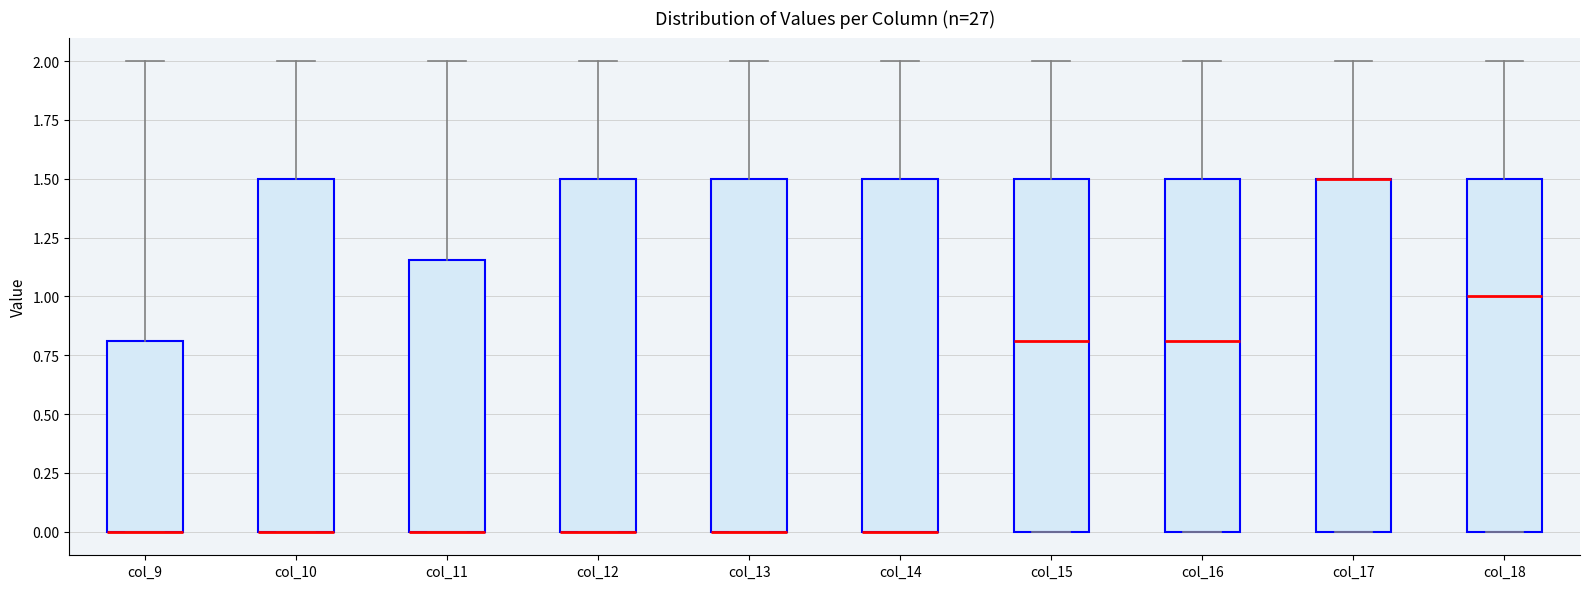

Reading left to right, read every box against the y-axis: the position of its median line, the range the box covers, and the ends of its whiskers. The values are not printed on the chart, so give them approximately, as read against the axis.

col_9: median 0.00 (drawn on the box's lower edge), box 0.00 to 0.80, whiskers 0.00 to 2.00
col_10: median 0.00 (drawn on the box's lower edge), box 0.00 to 1.50, whiskers 0.00 to 2.00
col_11: median 0.00 (drawn on the box's lower edge), box 0.00 to 1.15, whiskers 0.00 to 2.00
col_12: median 0.00 (drawn on the box's lower edge), box 0.00 to 1.50, whiskers 0.00 to 2.00
col_13: median 0.00 (drawn on the box's lower edge), box 0.00 to 1.50, whiskers 0.00 to 2.00
col_14: median 0.00 (drawn on the box's lower edge), box 0.00 to 1.50, whiskers 0.00 to 2.00
col_15: median 0.80, box 0.00 to 1.50, whiskers 0.00 to 2.00
col_16: median 0.80, box 0.00 to 1.50, whiskers 0.00 to 2.00
col_17: median 1.50 (drawn on the box's upper edge), box 0.00 to 1.50, whiskers 0.00 to 2.00
col_18: median 1.00, box 0.00 to 1.50, whiskers 0.00 to 2.00